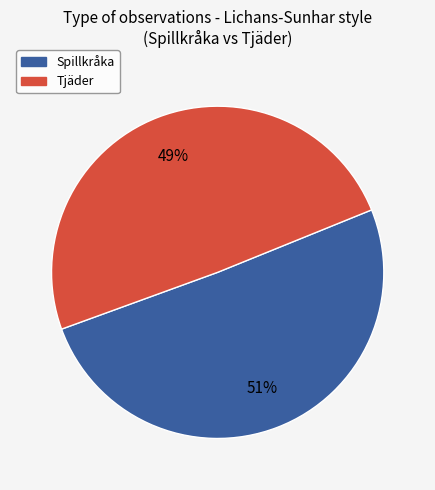

Is there any slice that represents more than half of the pie?

Yes